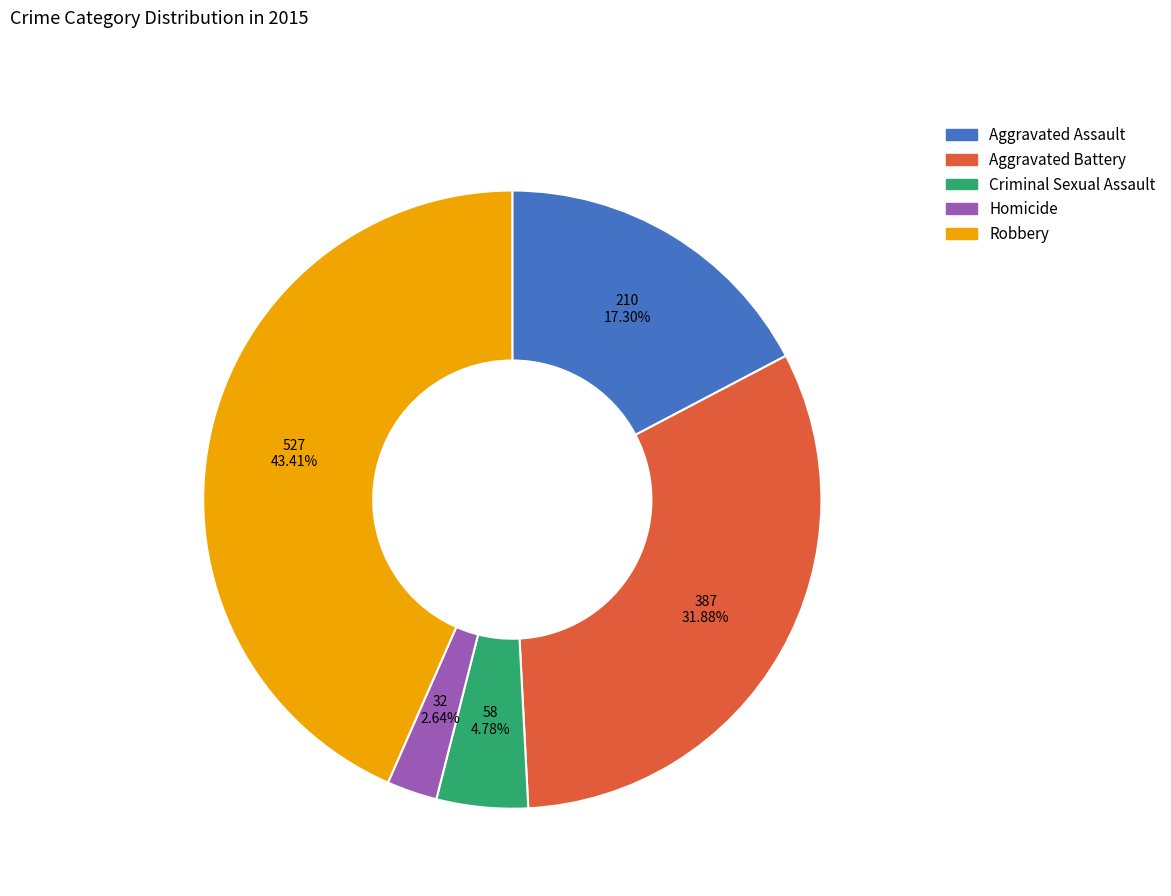

To the nearest percent, what is the difference between the Homicide and Criminal Sexual Assault slice percentages?

2%